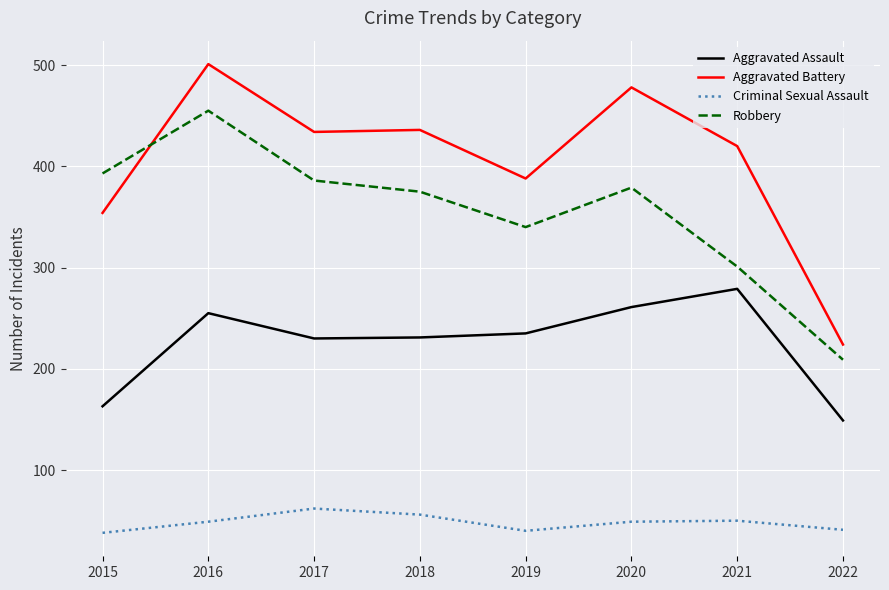

Which series has the largest total across all categories?

Aggravated Battery